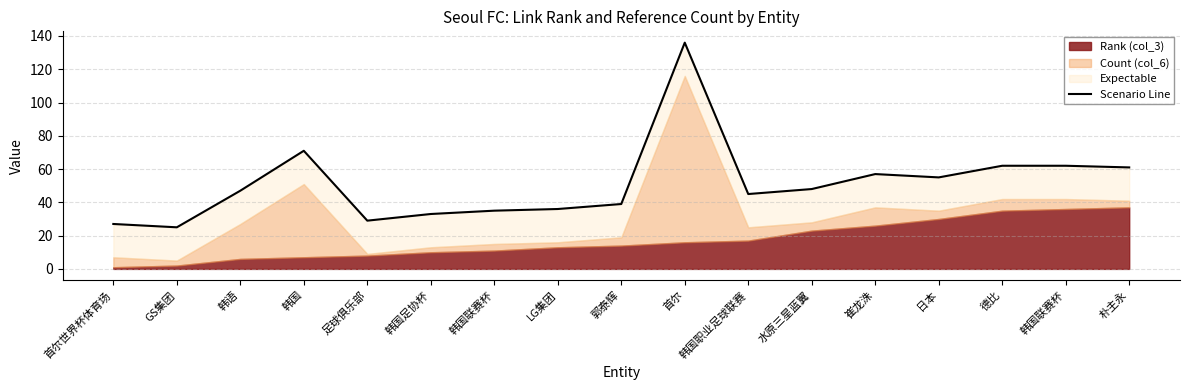

Approximately how many times larger is the value at 朴主永 compared to GS集团?

2.4